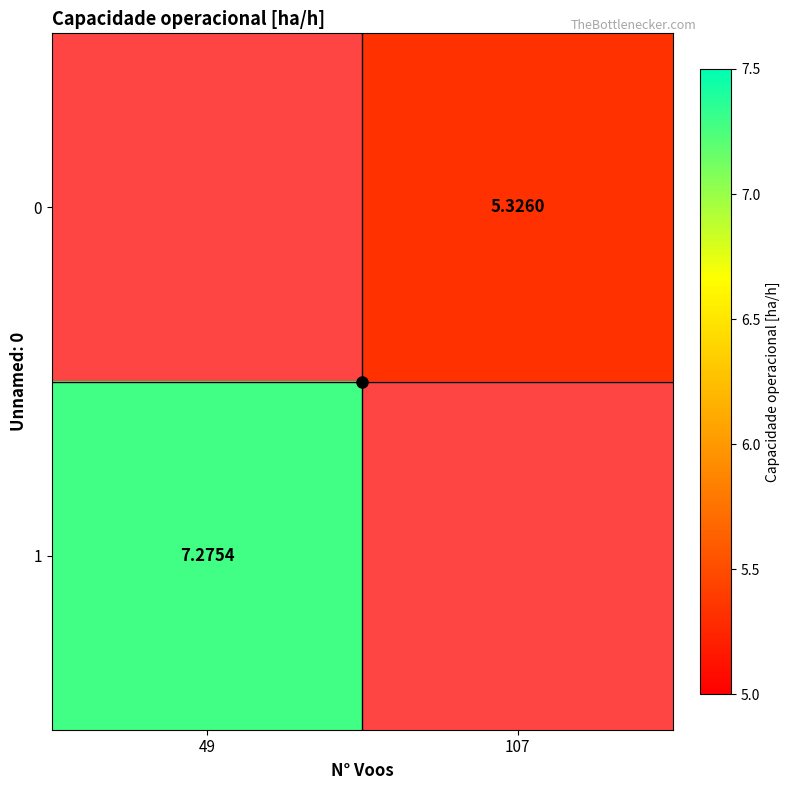

Count the number of data series in this chart.

2